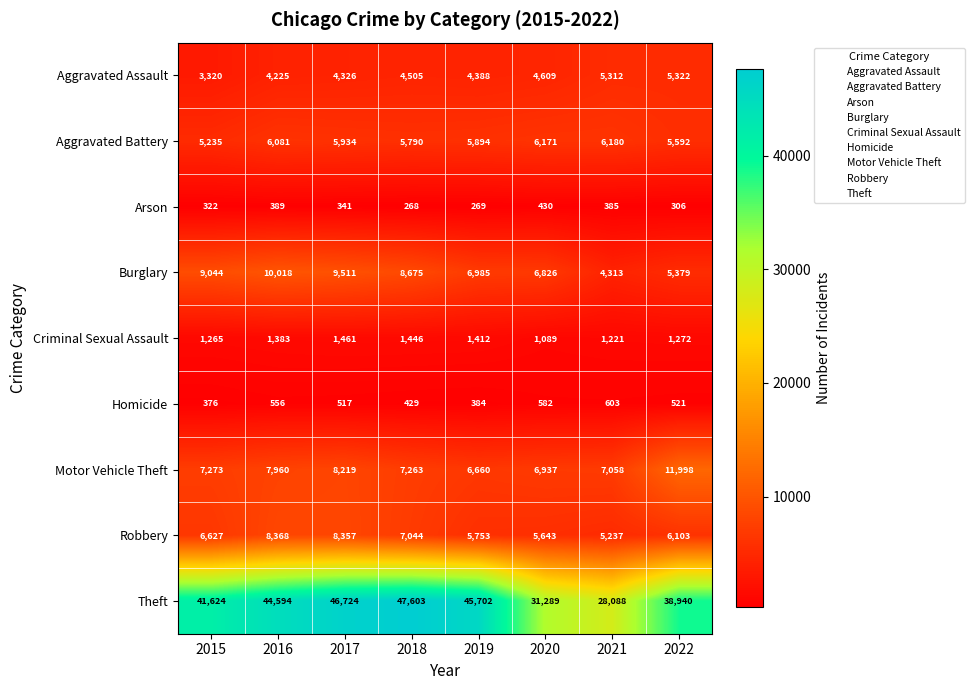

How many categories are shown in the chart?

8